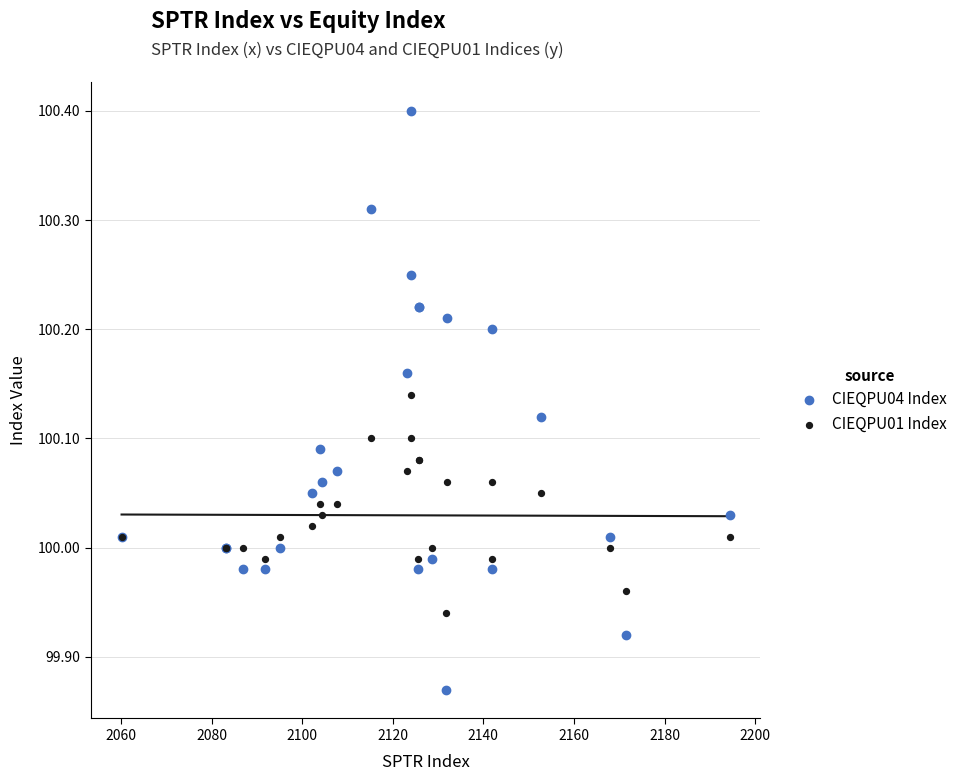

What are all the series names shown in the legend?

CIEQPU04 Index, CIEQPU01 Index